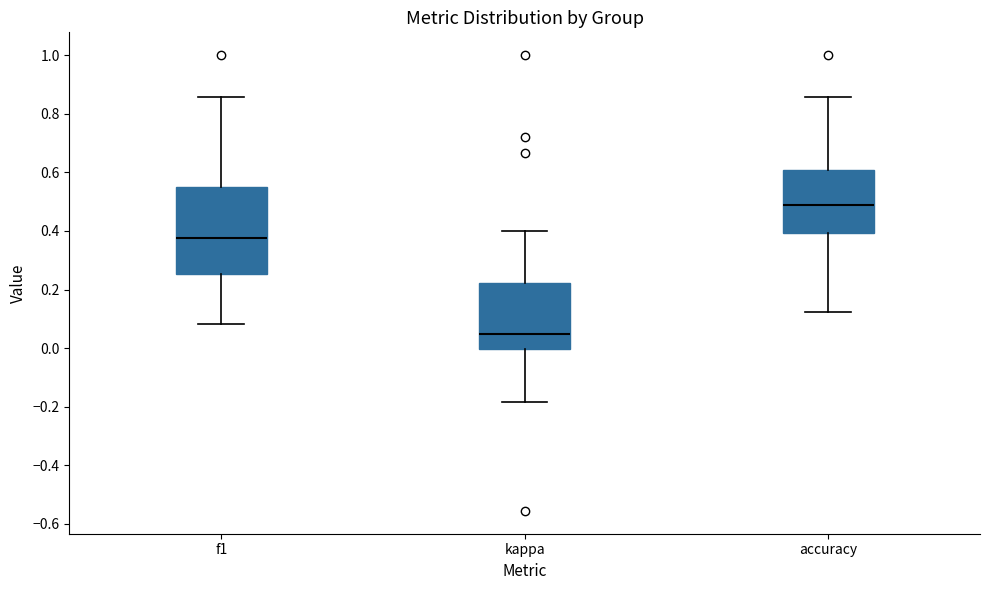

Comparing the boxes themselves (not the whiskers), which one is the tallest?

f1